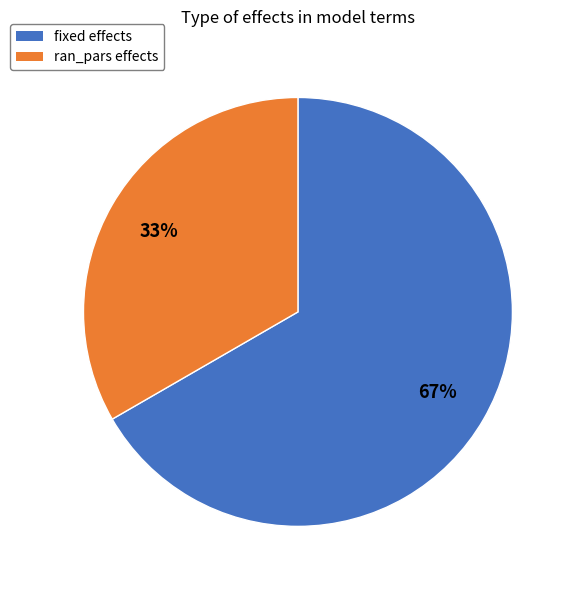

Which slice is the smallest?

ran_pars